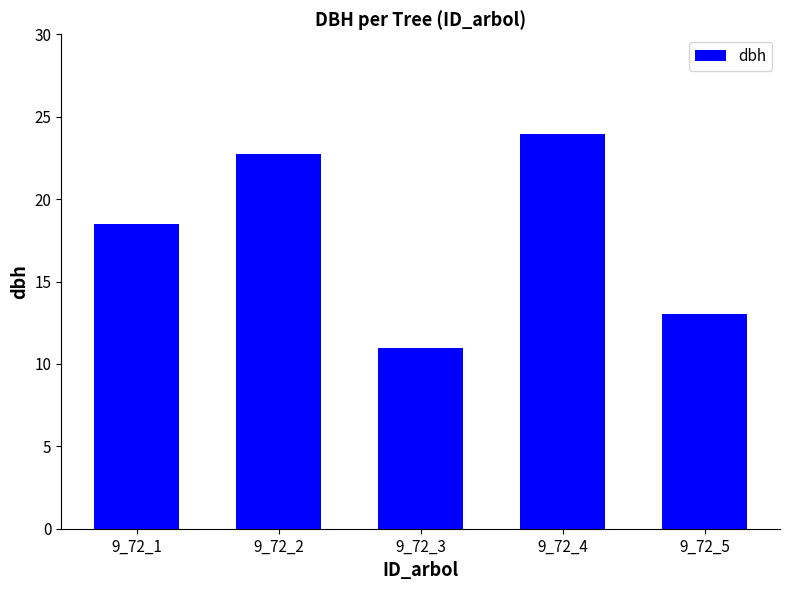

How many distinct data groups are displayed?

1